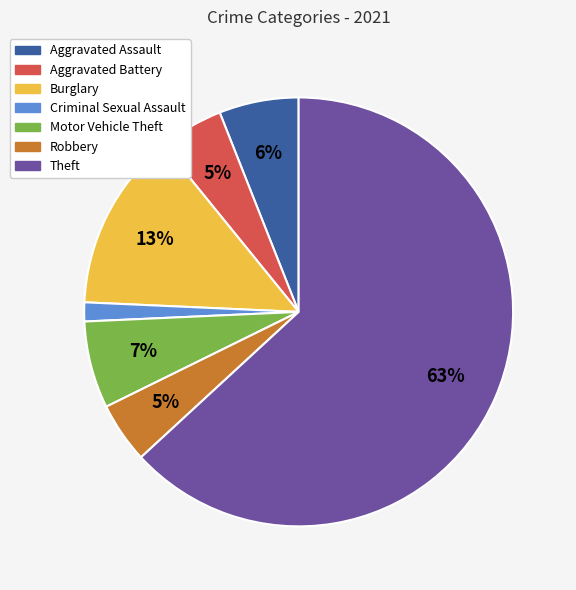

Is Theft the majority of the pie?

Yes